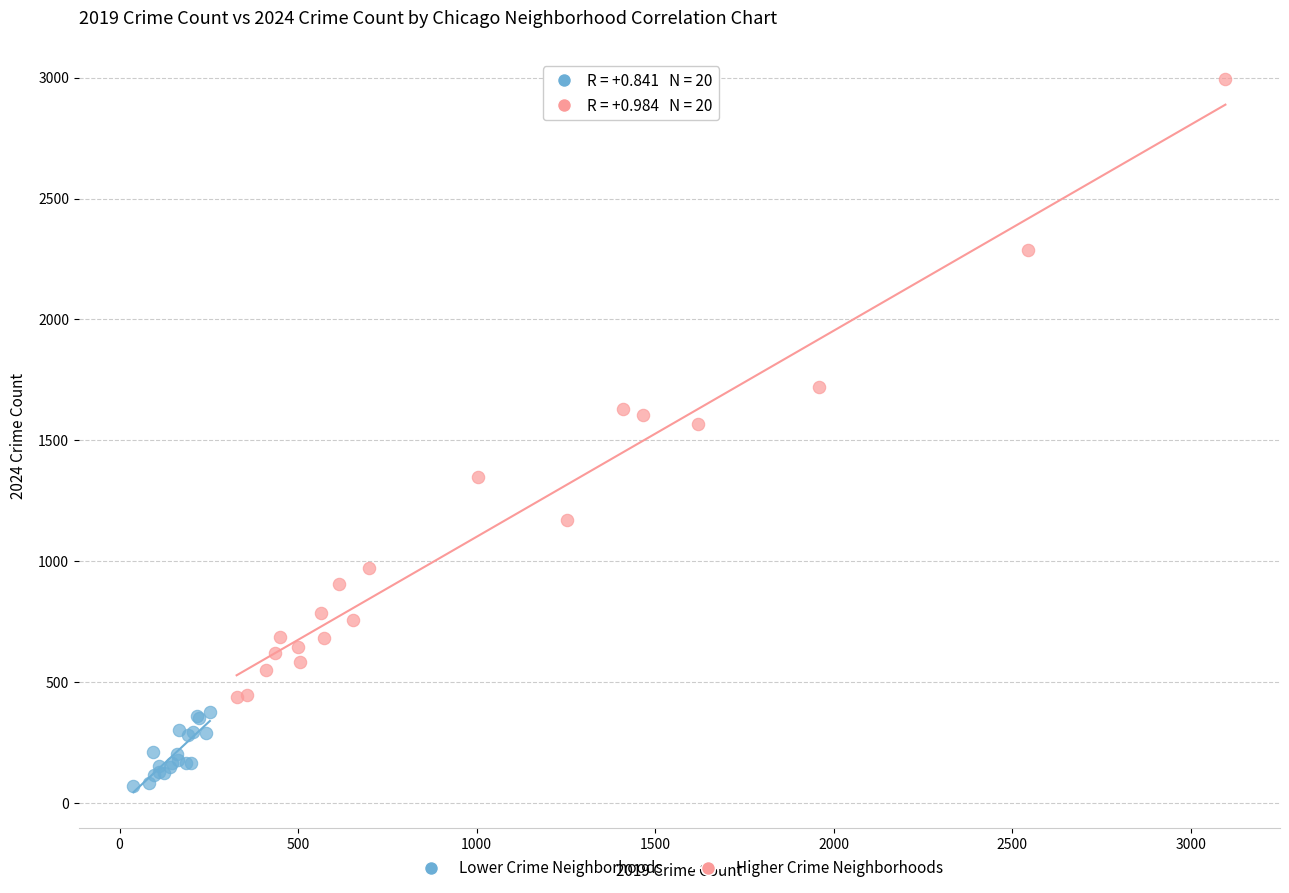

Which series reaches the maximum Y coordinate?

Higher Crime Neighborhoods